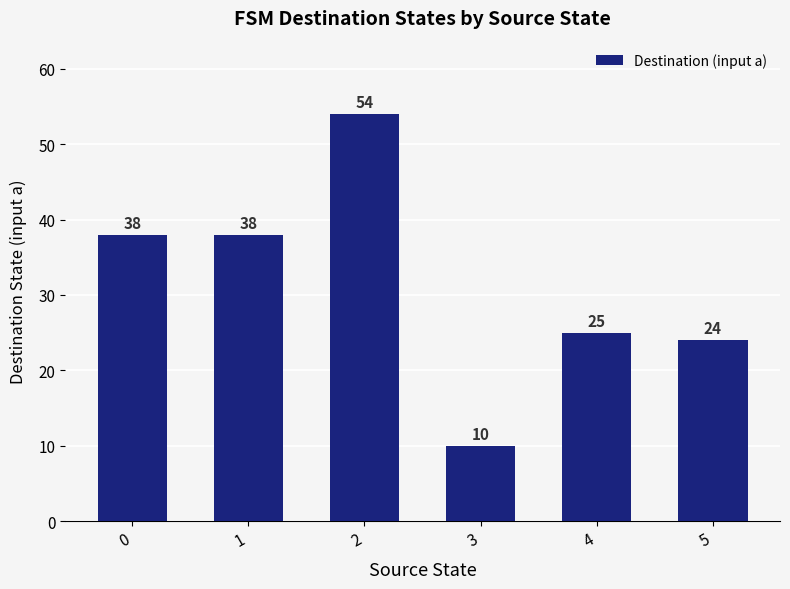

What is the difference between the maximum and minimum values?

44